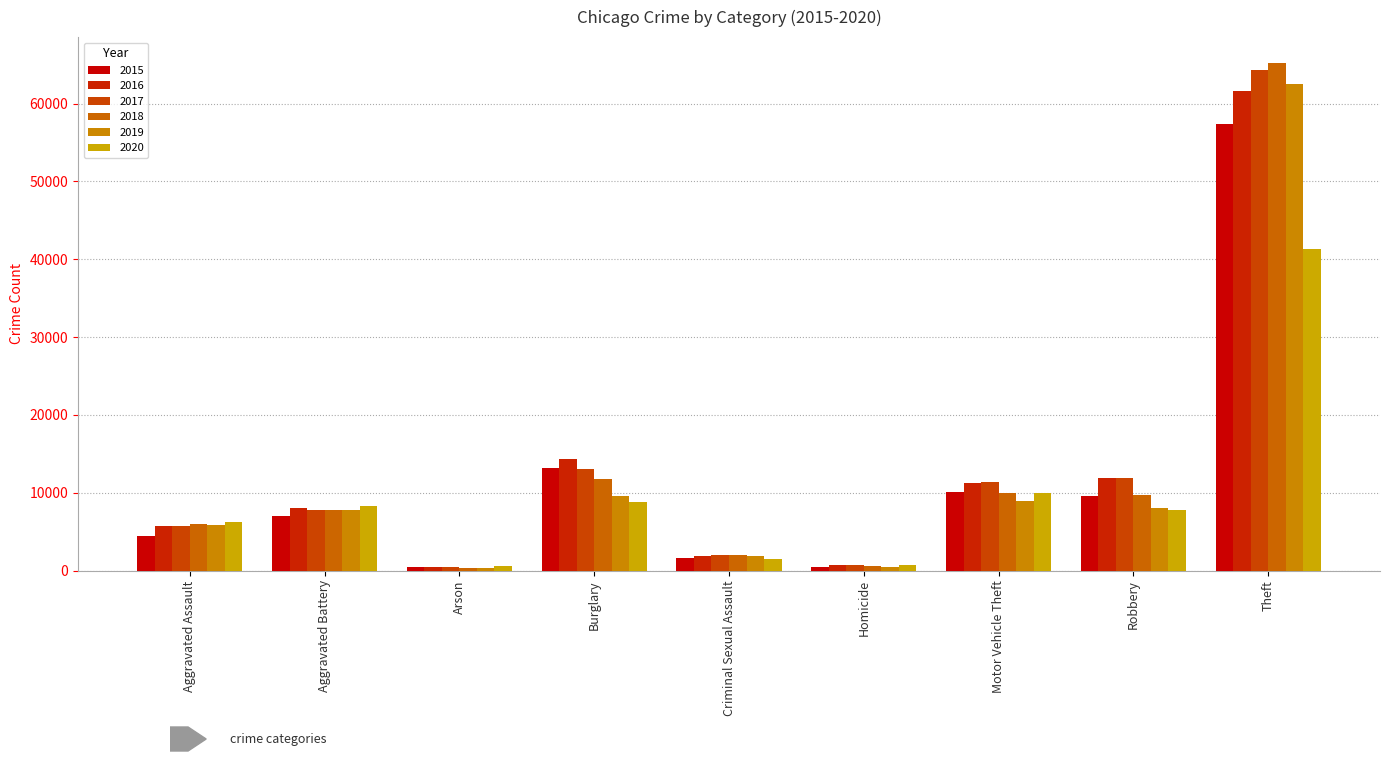

List the labels in order of 2018 value, largest first.

Theft, Burglary, Motor Vehicle Theft, Robbery, Aggravated Battery, Aggravated Assault, Criminal Sexual Assault, Homicide, Arson